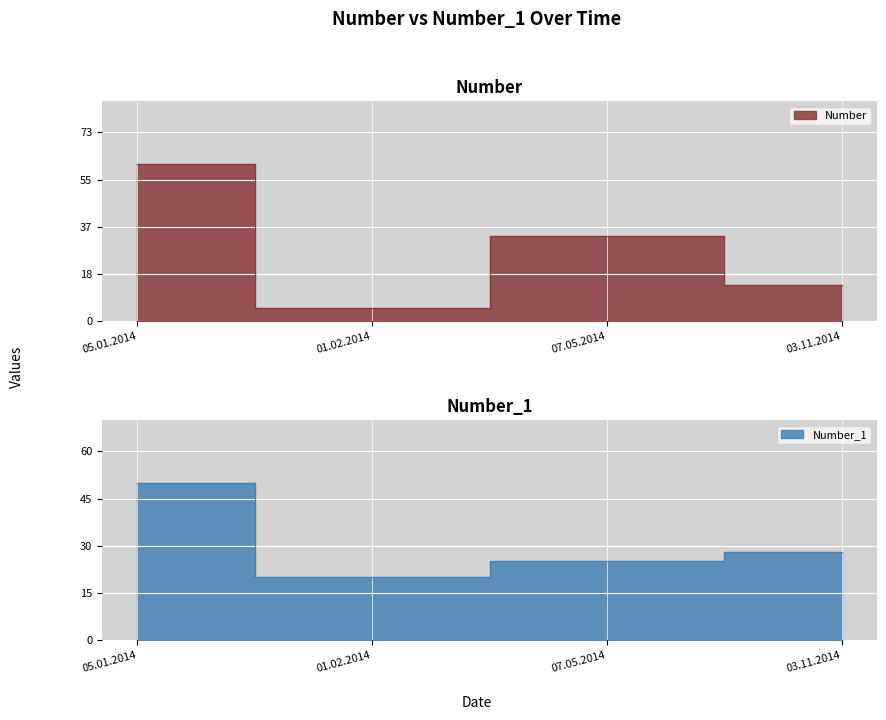

List the series in order of their overall mean, highest first.

Number_1, Number